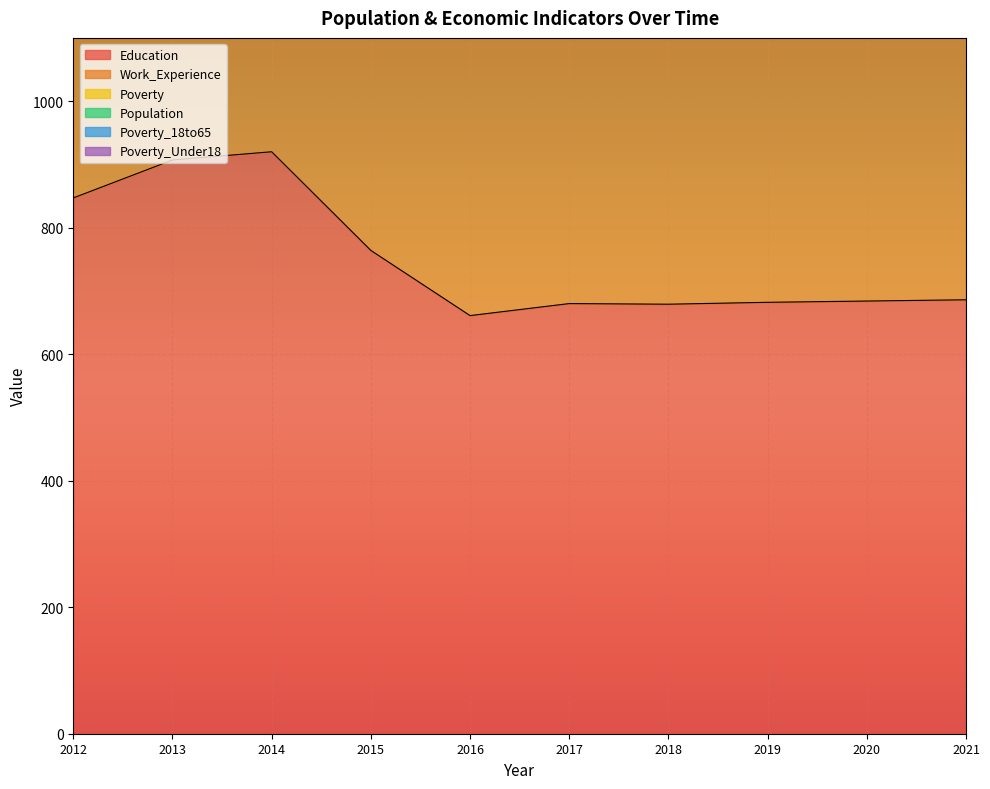

At which label is Work_Experience closest to 1610?

2015